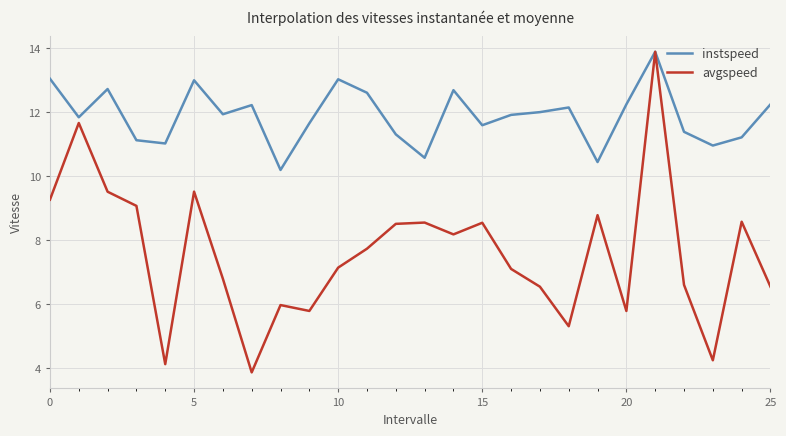

What is the maximum value for avgspeed?

13.9